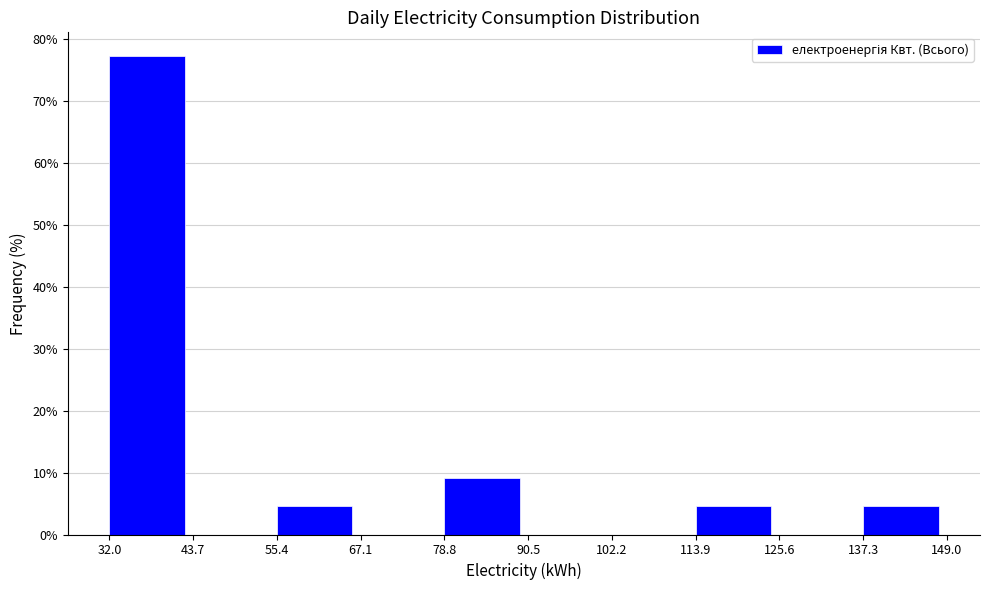

Reading left to right, list every bar in this chart as the range it spans on the x-axis followed by its height. The values are not printed on the chart, so give them approximately, as read against the axis.

32.0 to 43.7: 77
43.7 to 55.4: 0
55.4 to 67.1: 5
67.1 to 78.8: 0
78.8 to 90.5: 9
90.5 to 102.2: 0
102.2 to 113.9: 0
113.9 to 125.6: 5
125.6 to 137.3: 0
137.3 to 149.0: 5